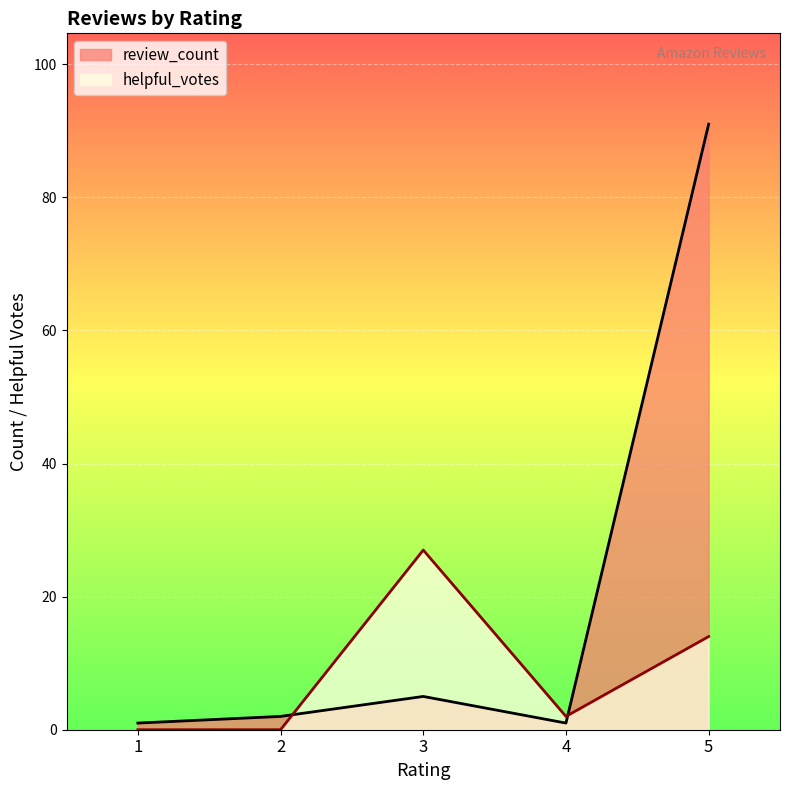

At which label is review_count closest to 46?

3